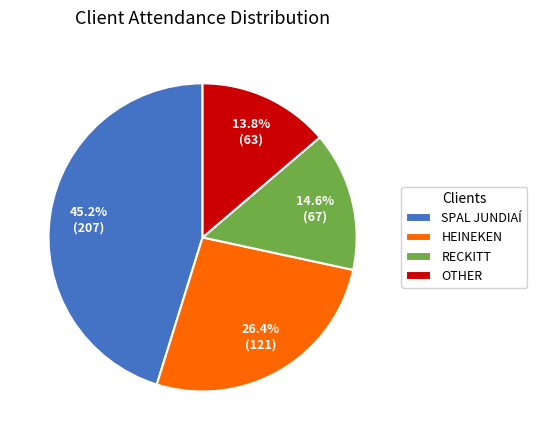

True or false: RECKITT accounts for 23% of the total.

False